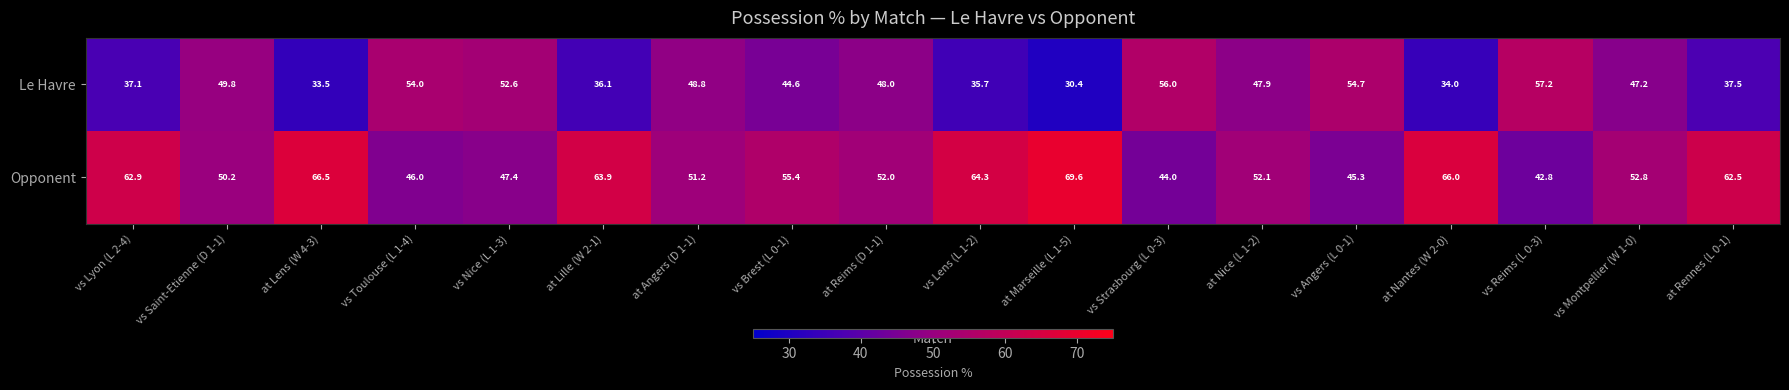

What is the sum of all Le Havre values?

805.1